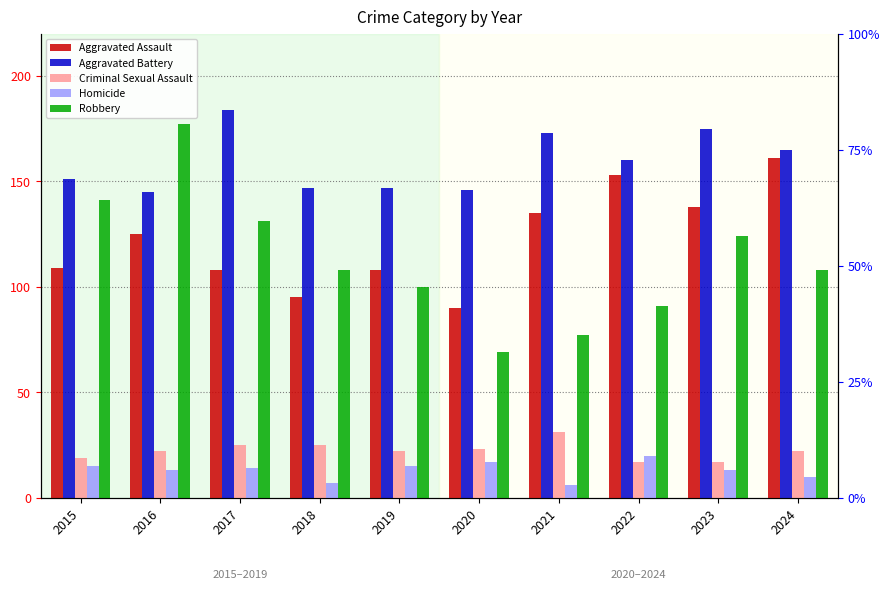

What is the sum of all Criminal Sexual Assault values?

223